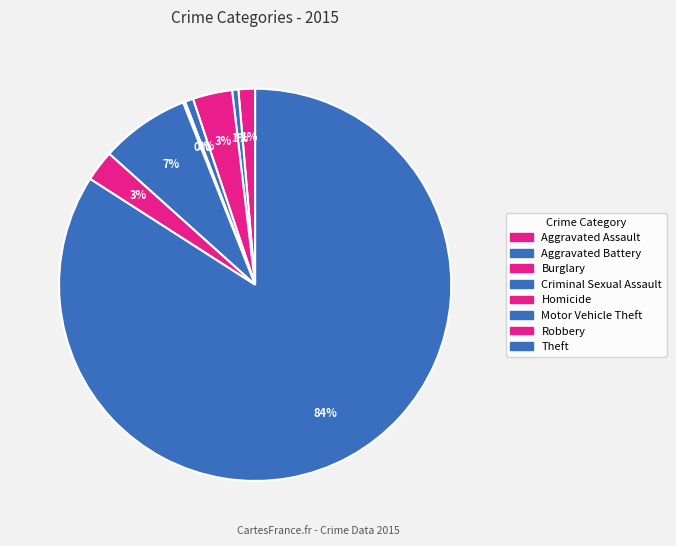

How many slices are in this pie chart?

8